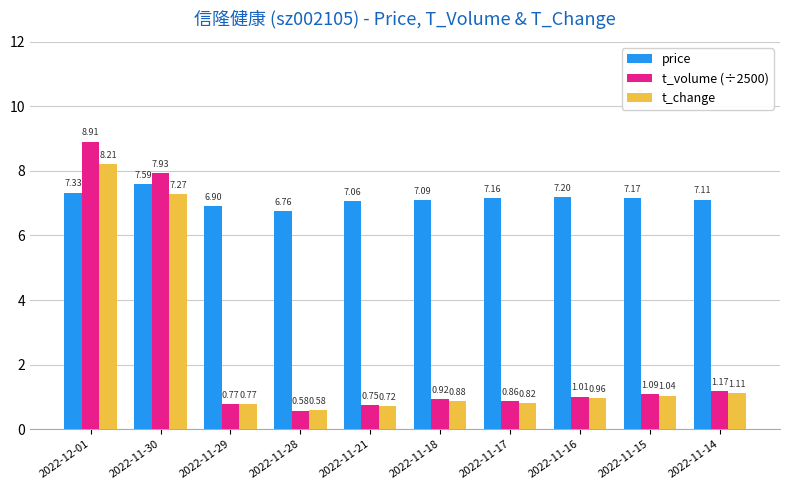

At which category is the sum across all series the highest?

2022-12-01